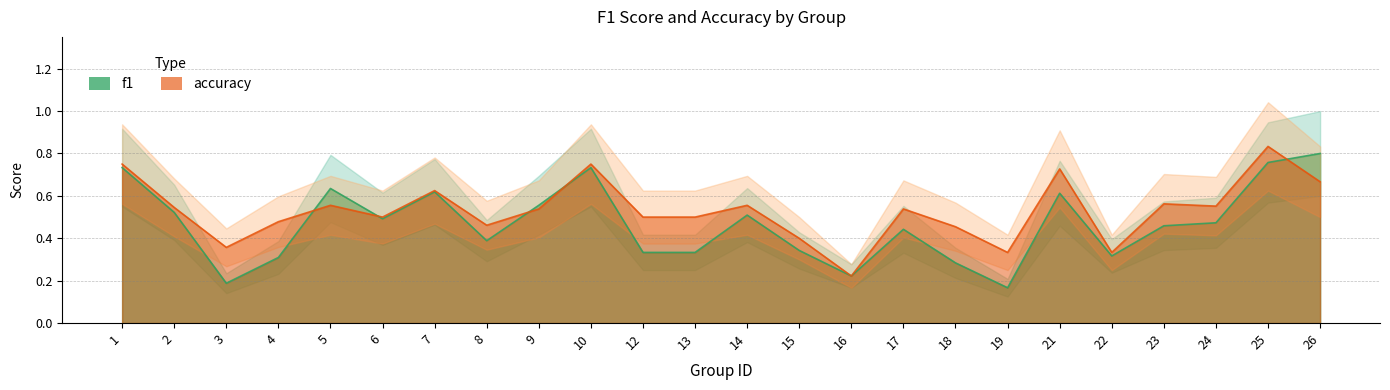

At which category is the sum across all series the highest?

25